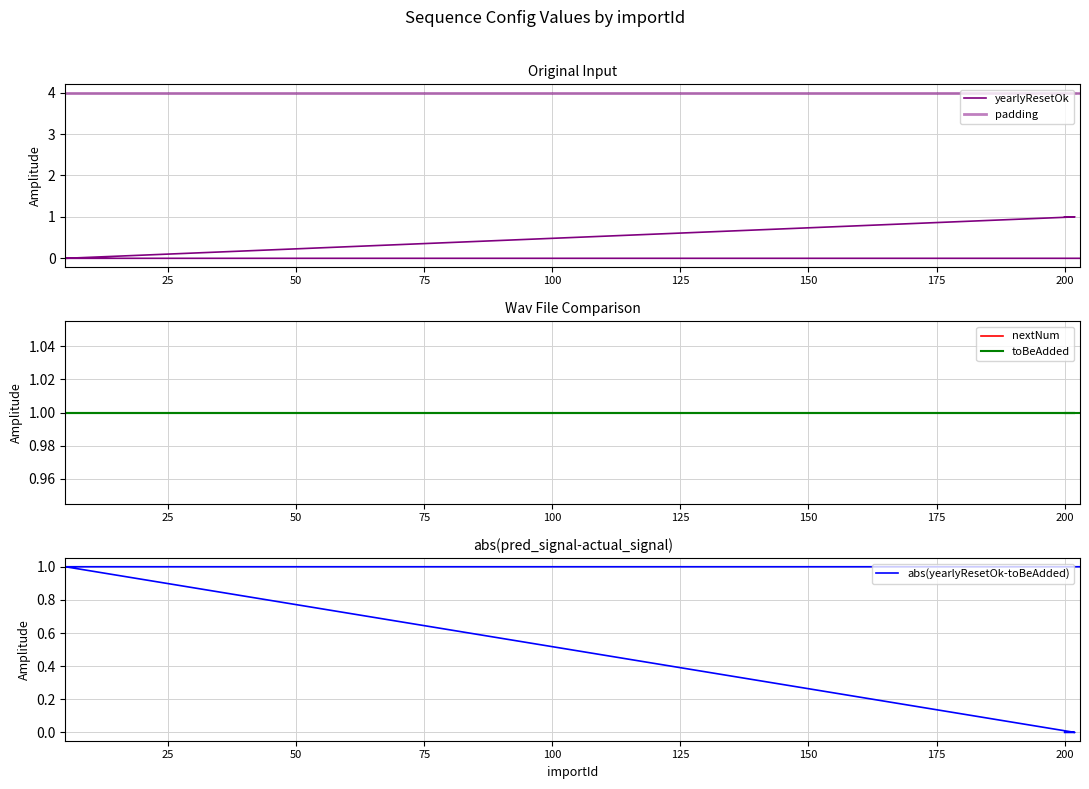

What is the sum of the toBeAdded values at 0 and 100?

2